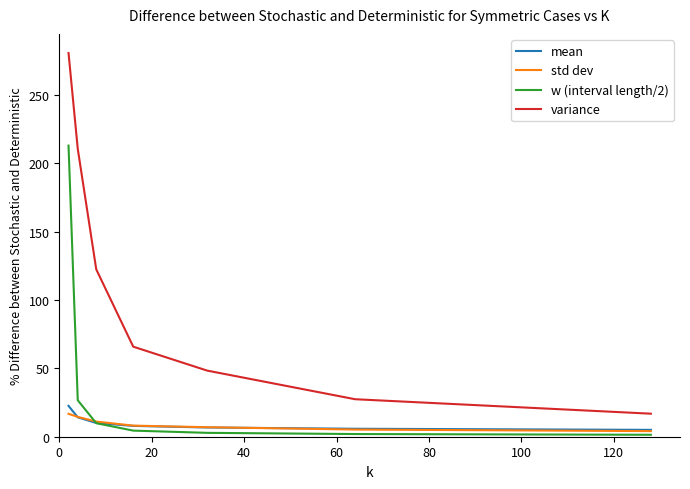

True or false: w (interval length/2) and variance intersect in this chart.

False